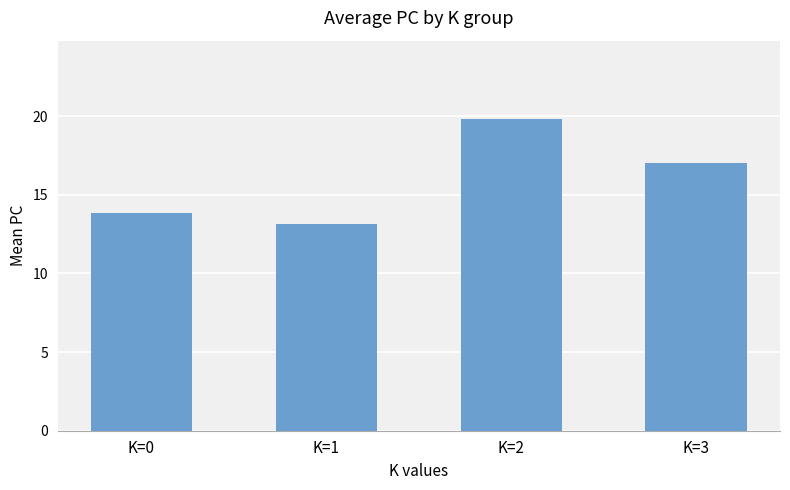

True or false: the data shows 26.6 at K=2.

False